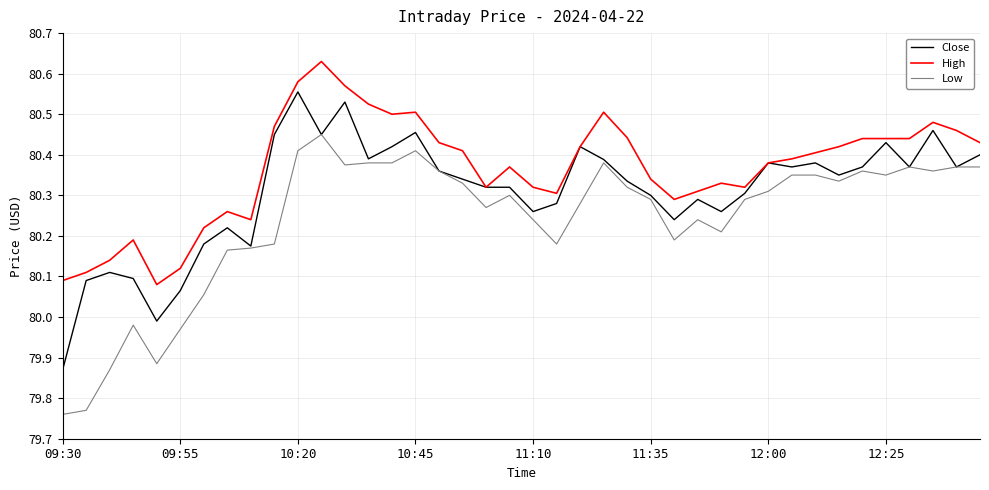

True or false: High and Low intersect in this chart.

False